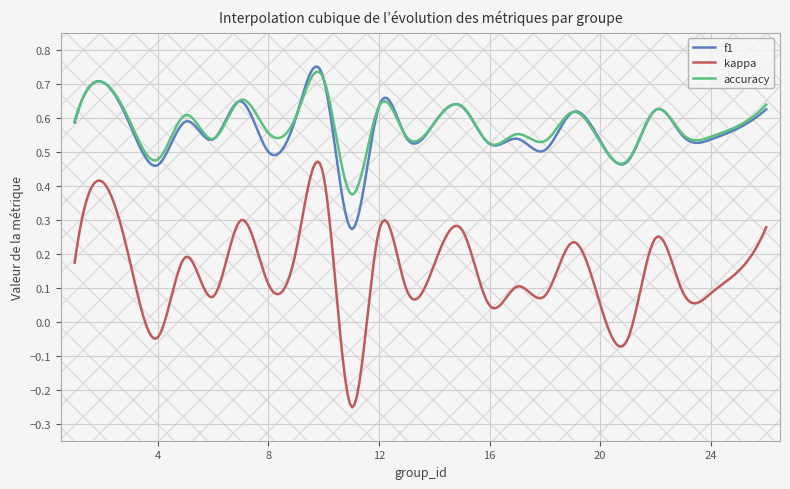

True or false: kappa and f1 cross at least once.

False